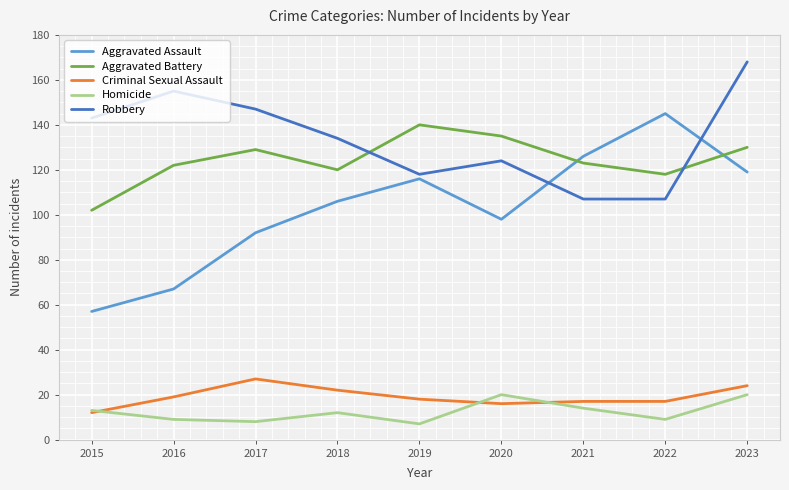

True or false: Homicide and Robbery cross at least once.

False